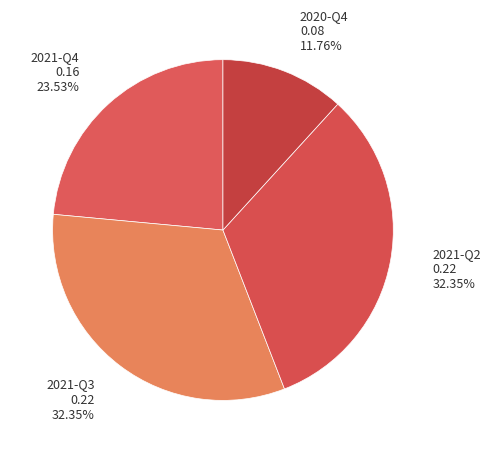

Count the number of slices in the pie.

4